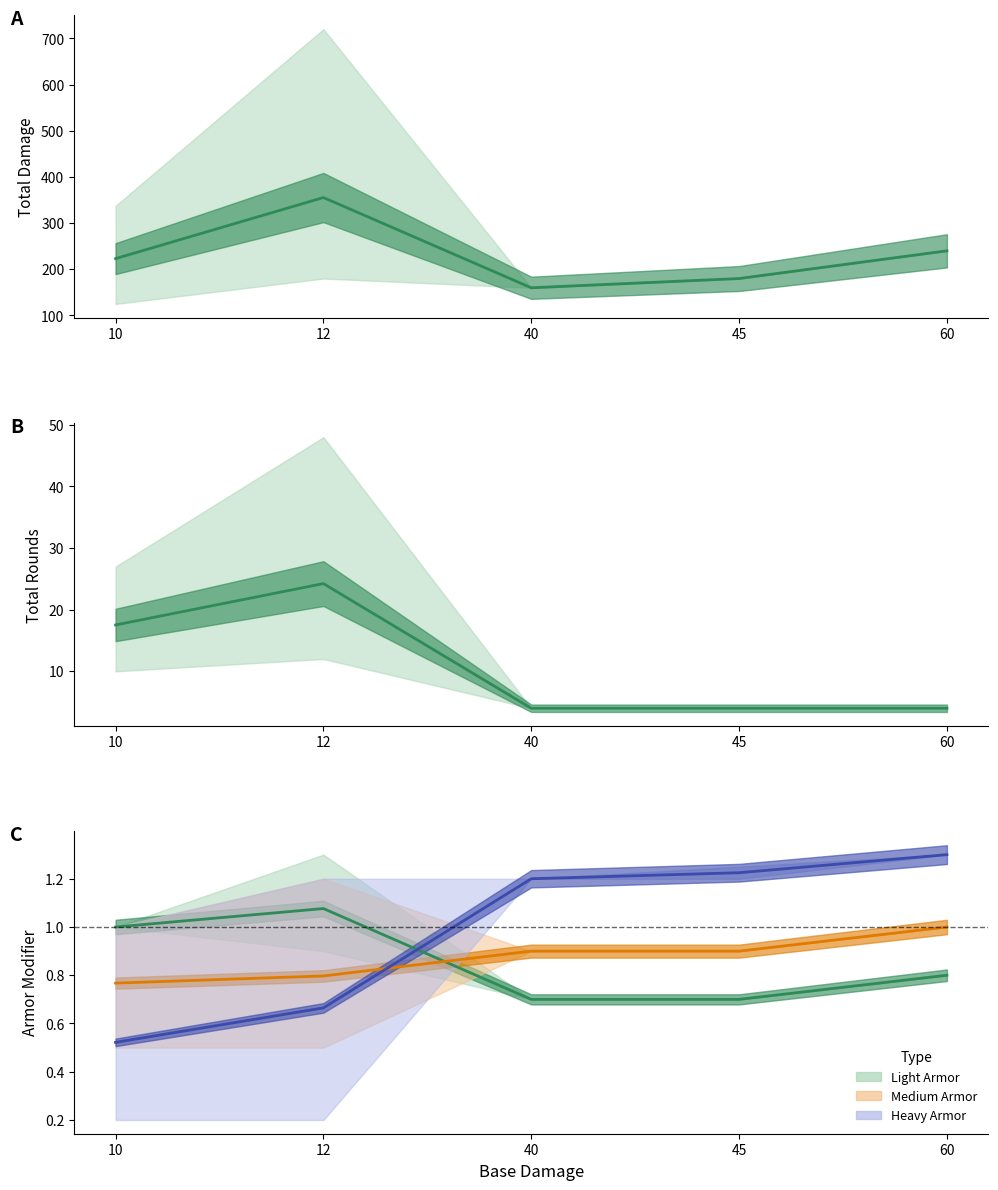

List the labels in order of value, largest first.

12, 10, 40, 45, 60